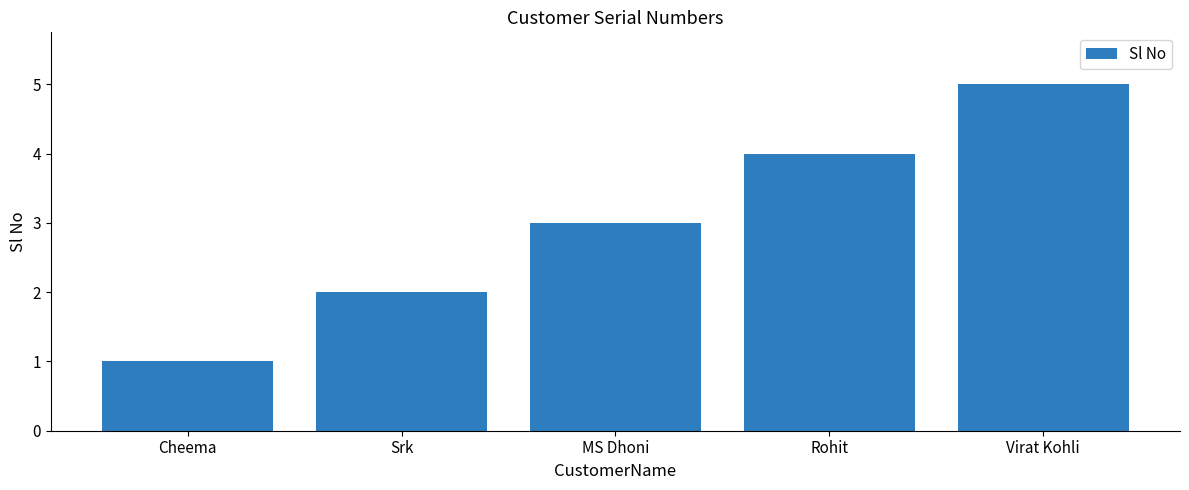

How many values are between 2 and 4?

3